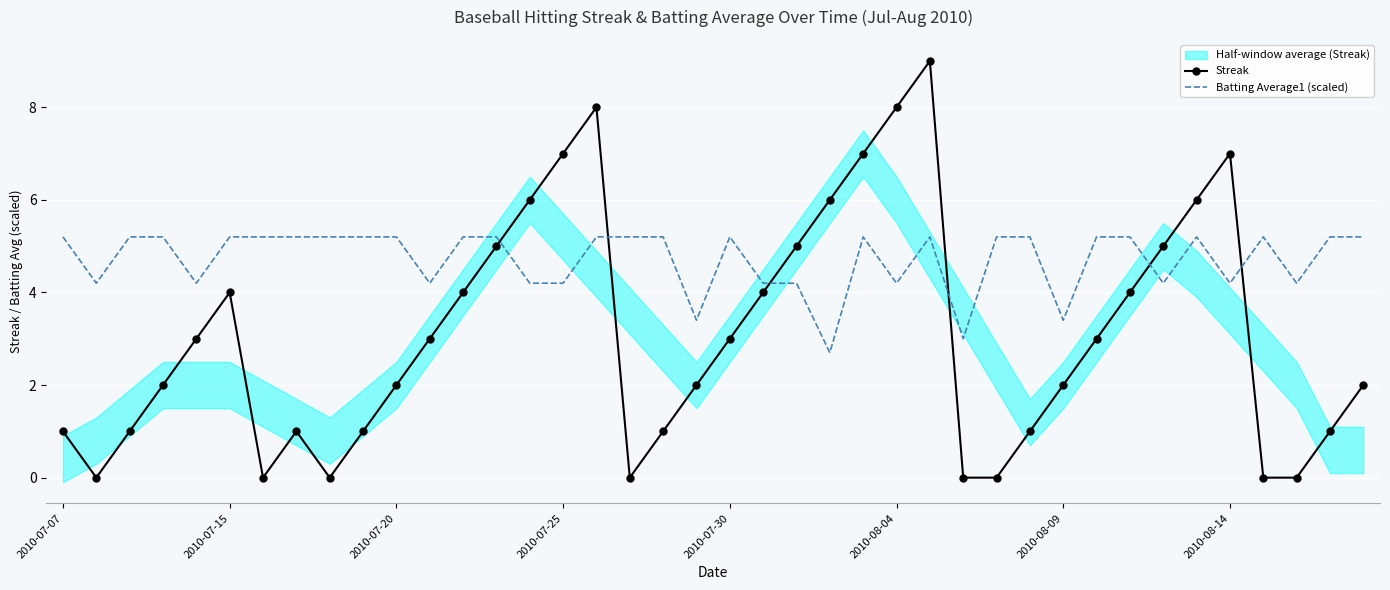

In Batting Average1 (scaled), how many points are lower than both neighbors (excluding endpoints)?

11